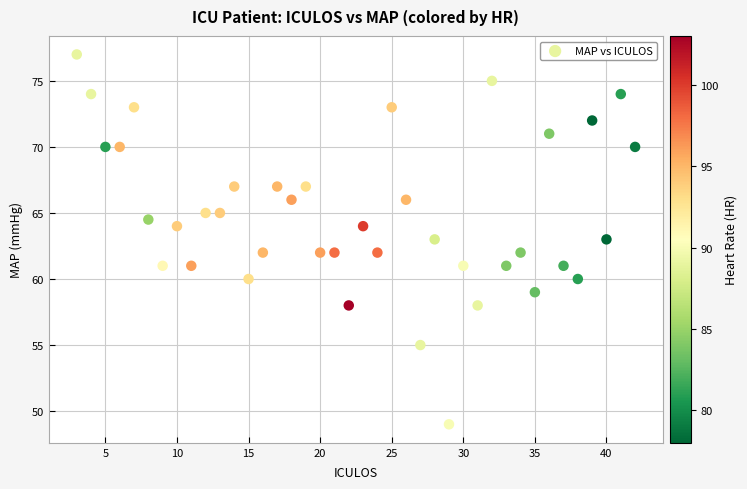

What is the range of X values (max minus min)?

39.0